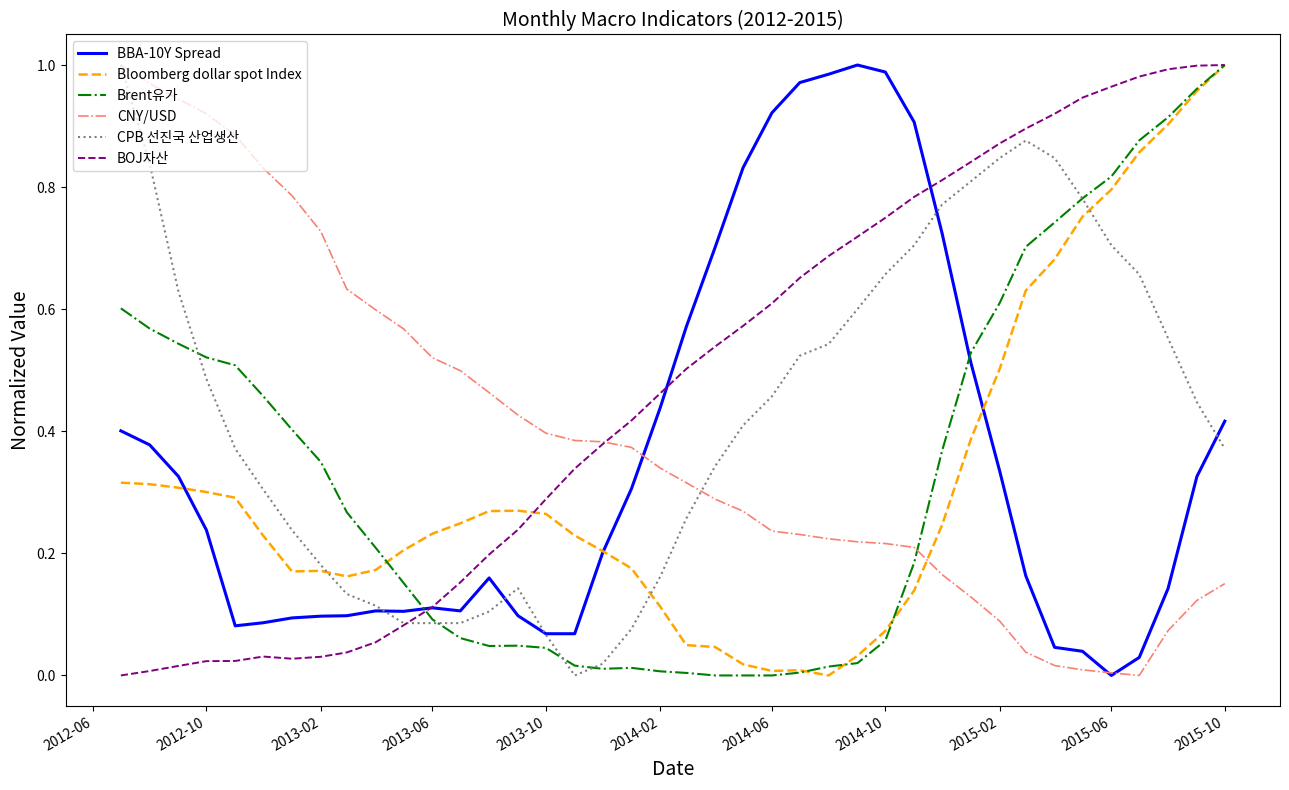

Which series ends up on top after the final intersection of Bloomberg dollar spot Index and CNY/USD?

Bloomberg dollar spot Index